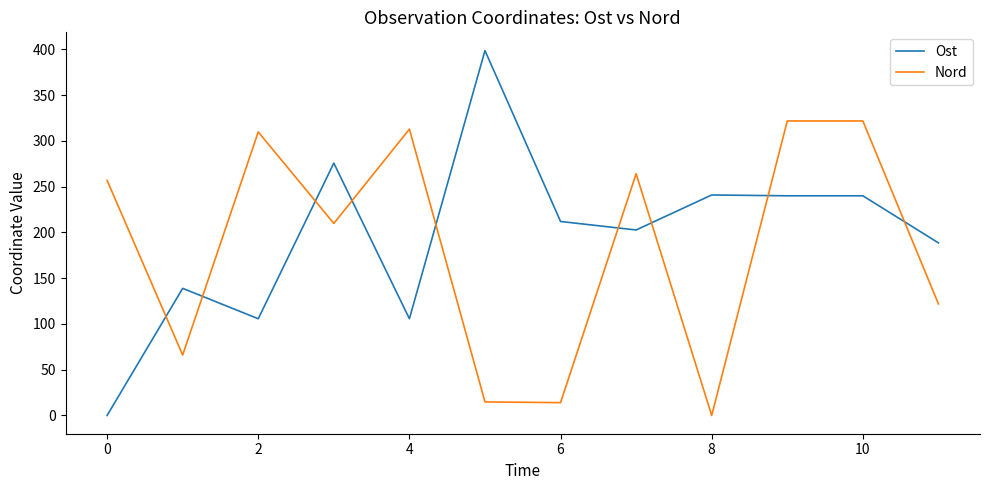

What is the highest value of the Ost series?

398.8